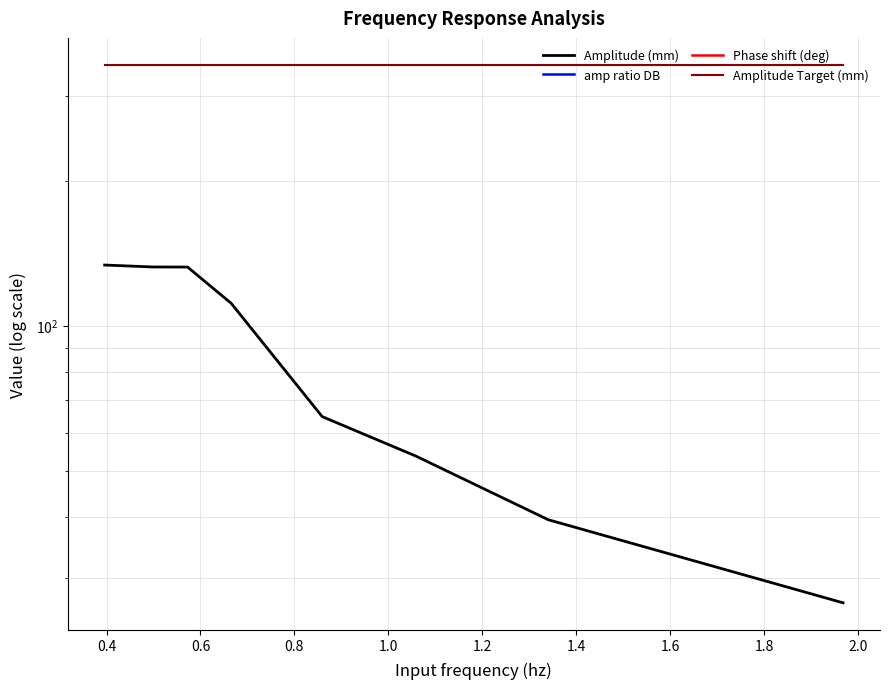

Rank the series by their maximum value, from lowest to highest.

Phase shift (deg), amp ratio DB, Amplitude (mm), Amplitude Target (mm)